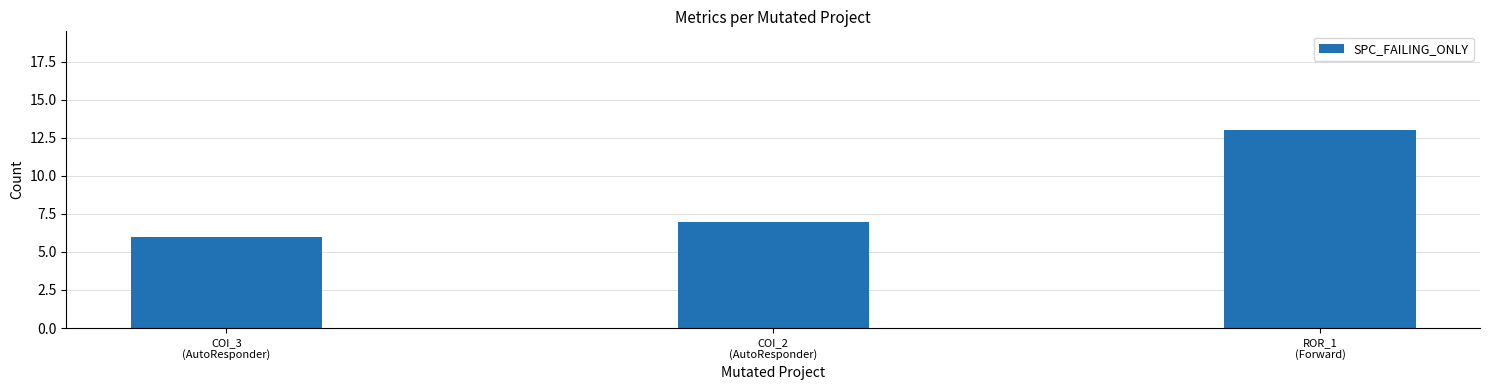

What is the smallest value displayed?

6